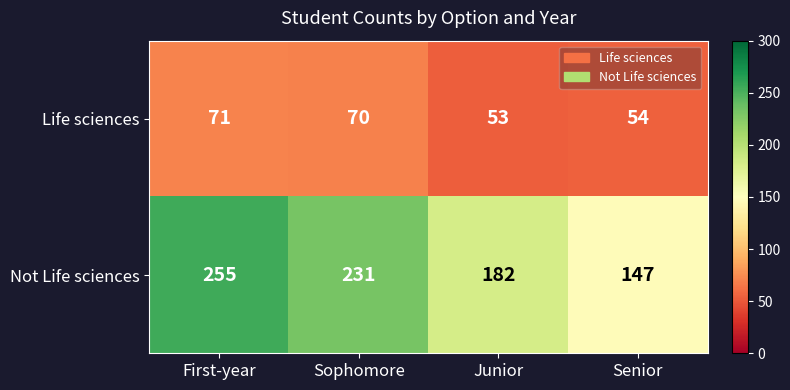

Is it true that Not Life sciences equals 93 at First-year?

False